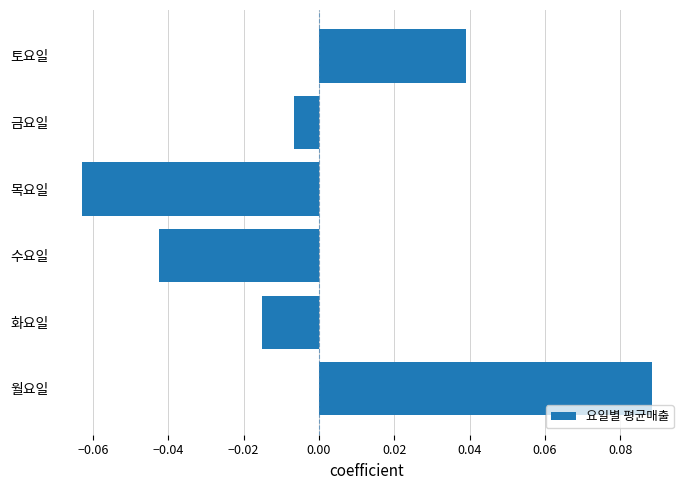

List the labels in order of value, largest first.

월요일, 토요일, 금요일, 화요일, 수요일, 목요일